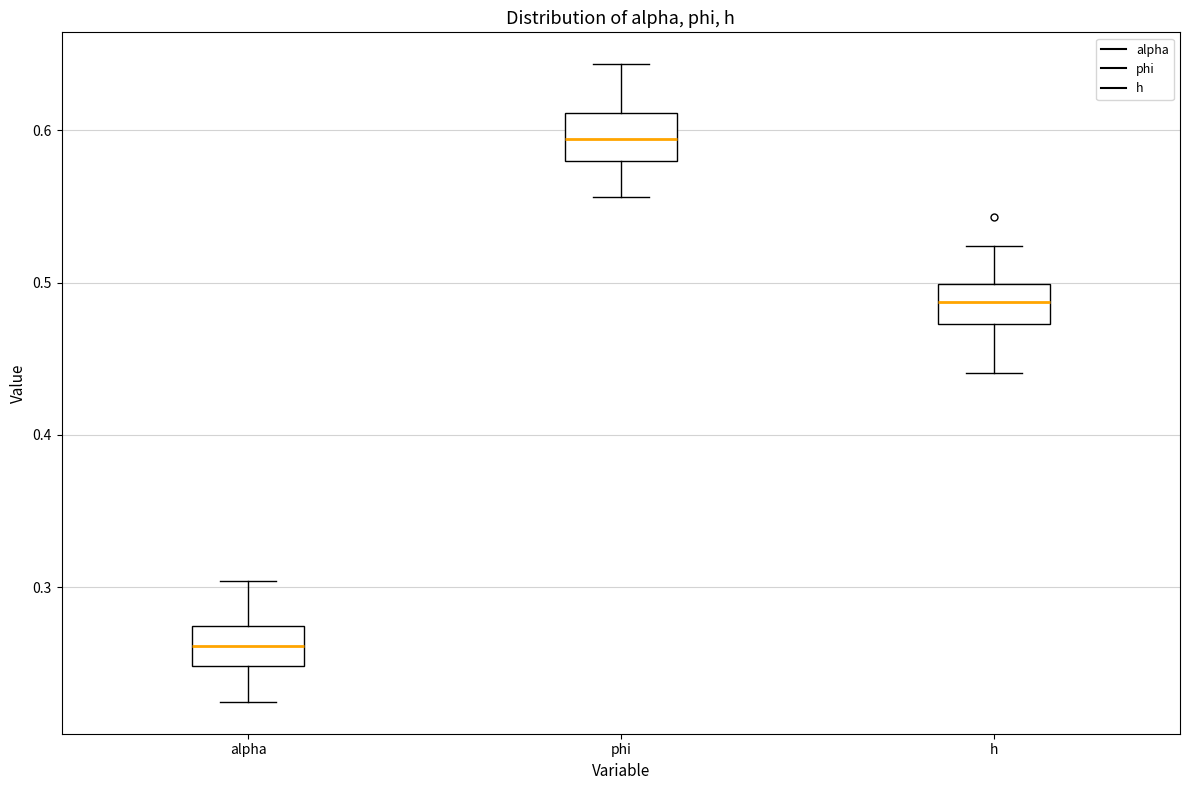

Which box's median line is the lowest?

alpha